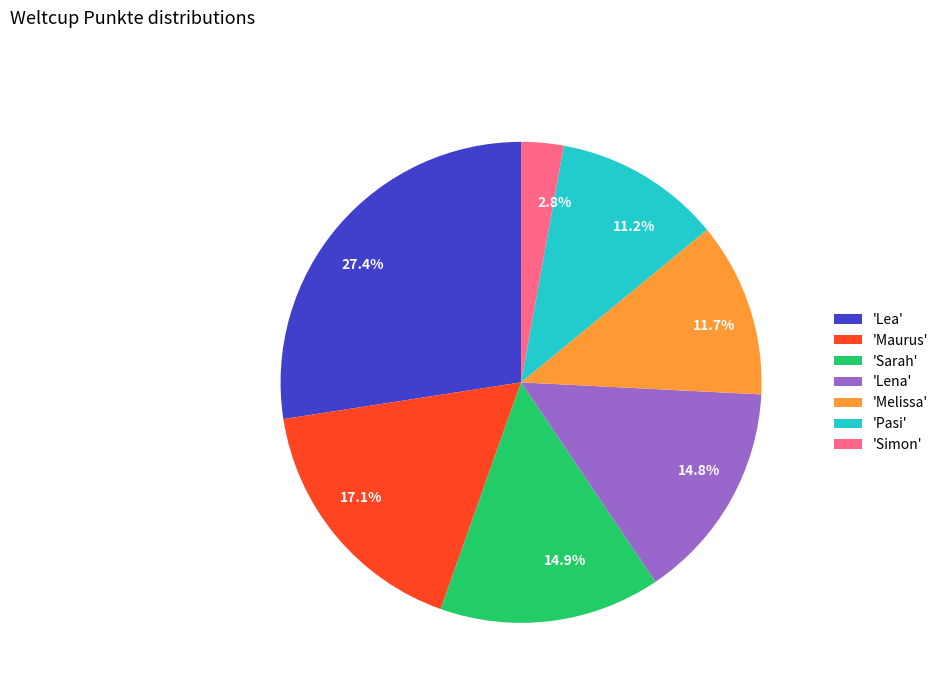

To the nearest percent, what is the average slice percentage?

14%